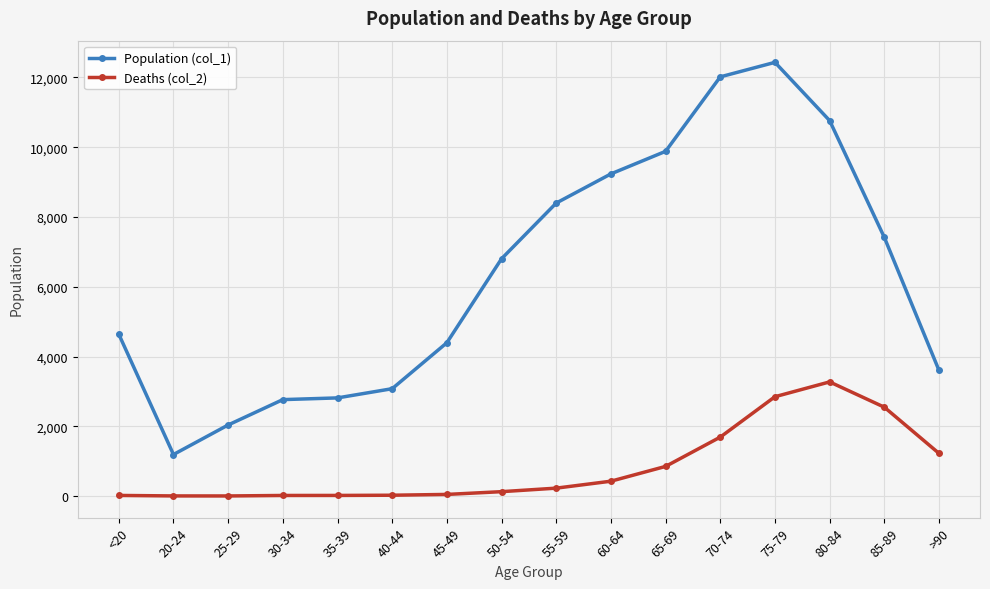

Where is the first local minimum for Population (col_1)?

20-24